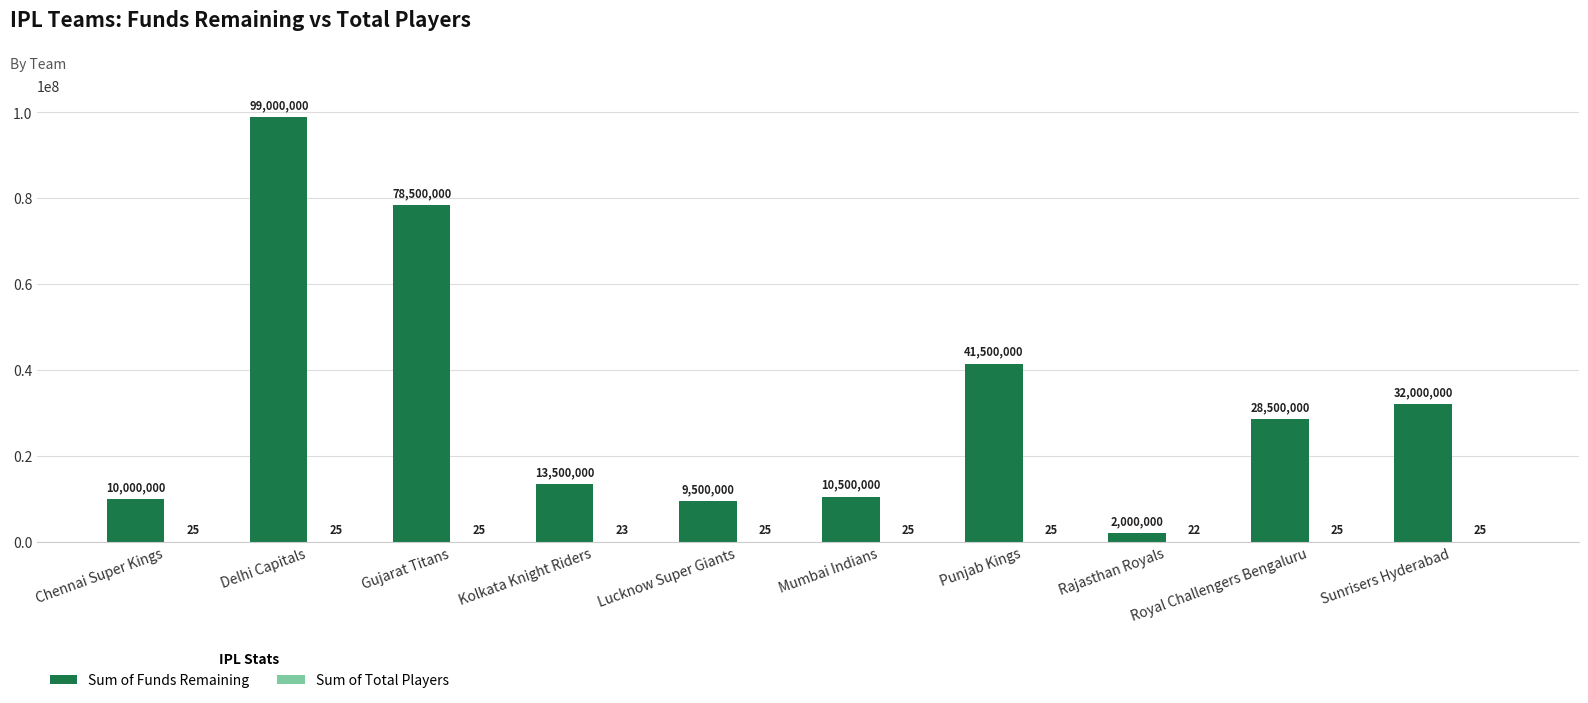

Which series has the largest total across all categories?

Sum of Funds Remaining